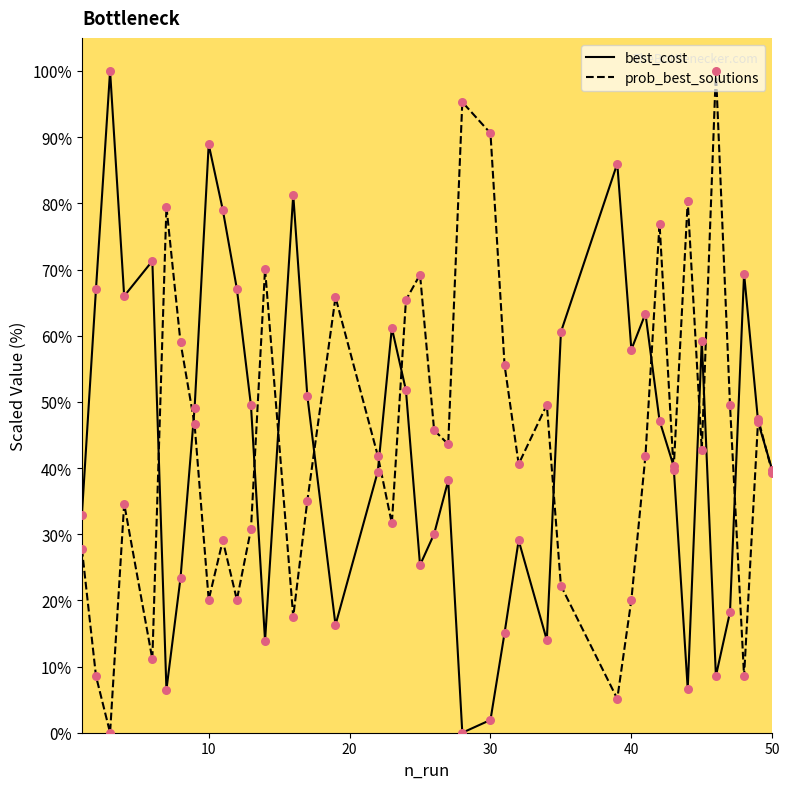

What are all the series names shown in the legend?

best_cost, prob_best_solutions